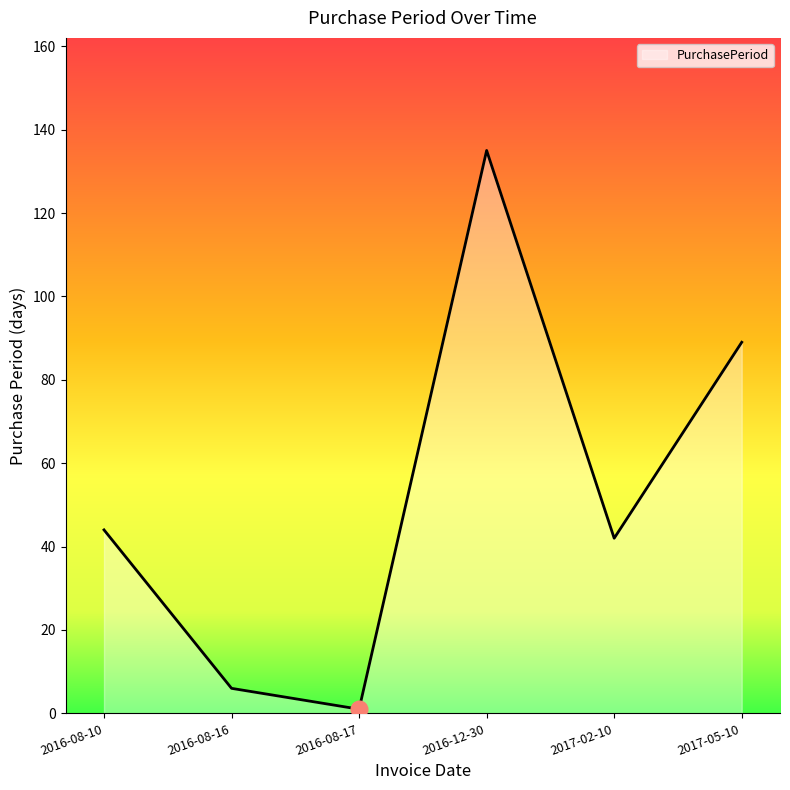

How many series are shown in this chart?

1